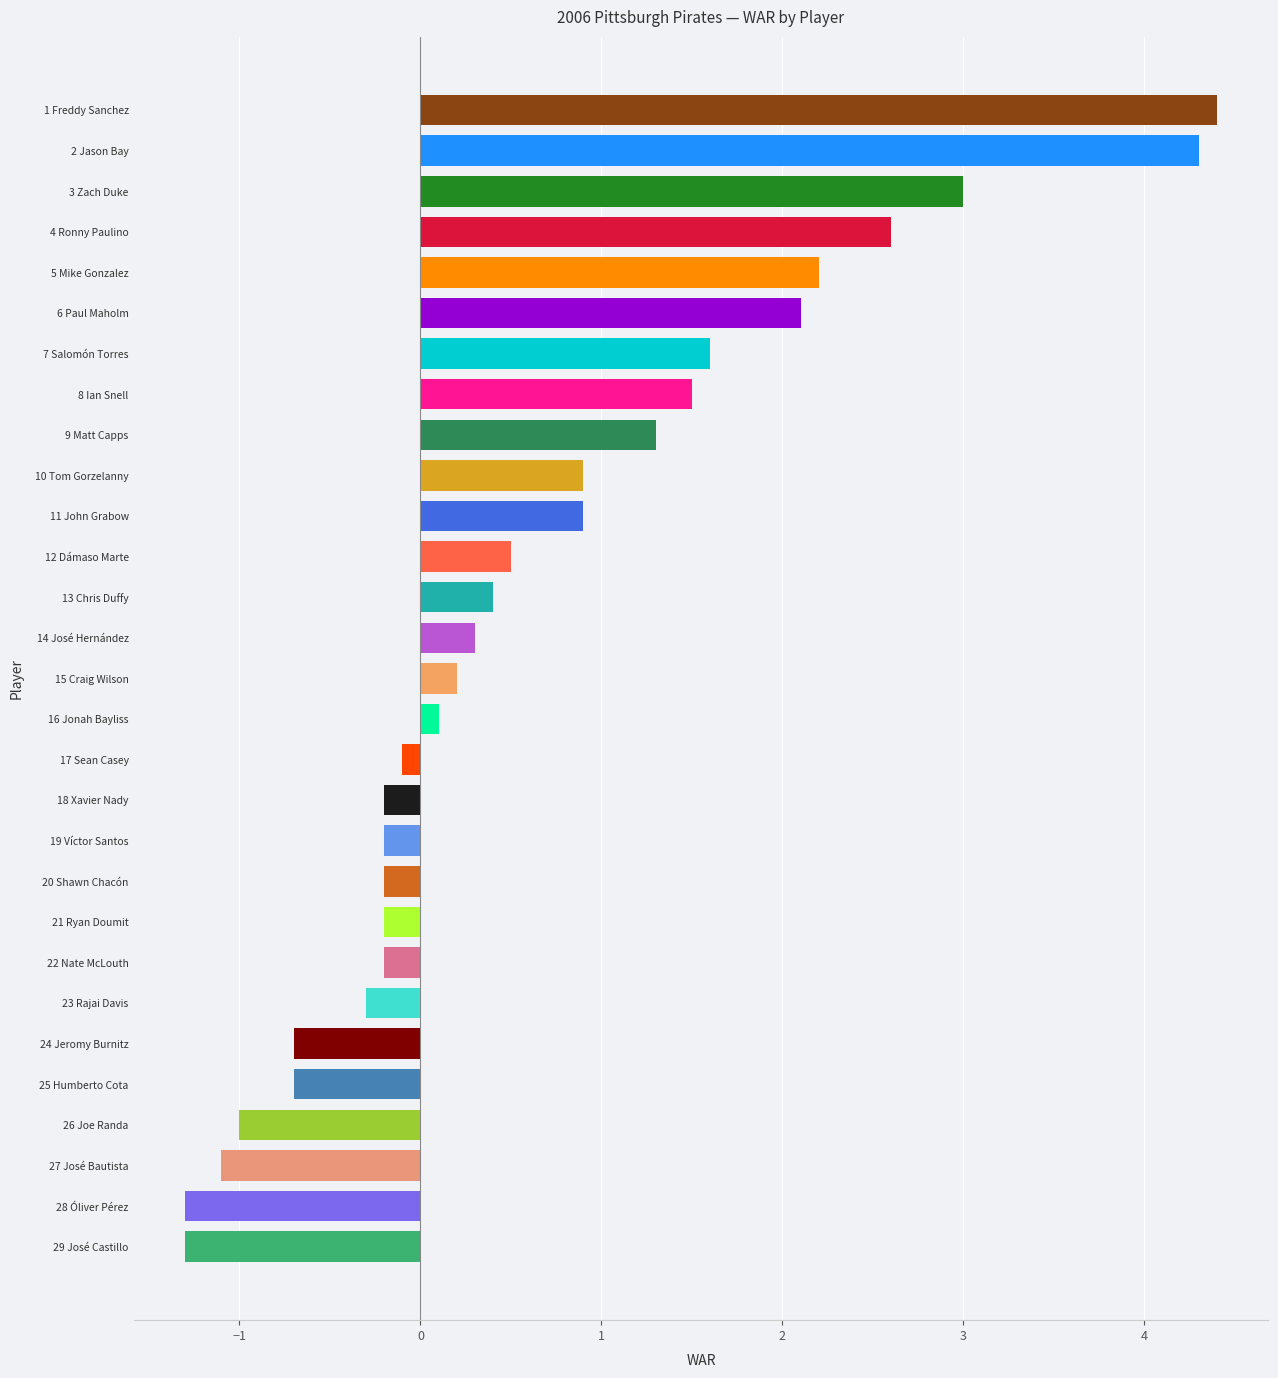

What is the change in value from 14 José Hernández to 23 Rajai Davis?

-0.6